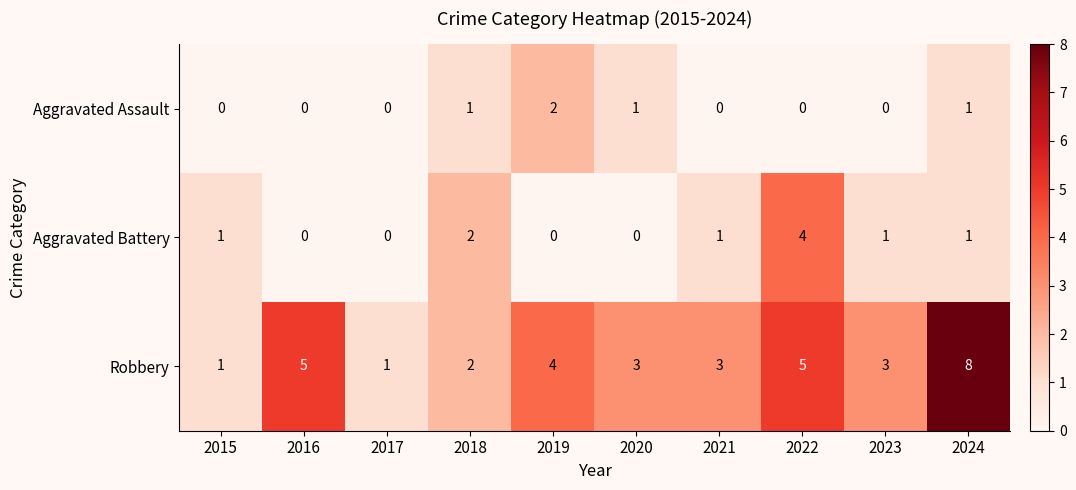

At which label does Aggravated Assault reach its peak?

2019